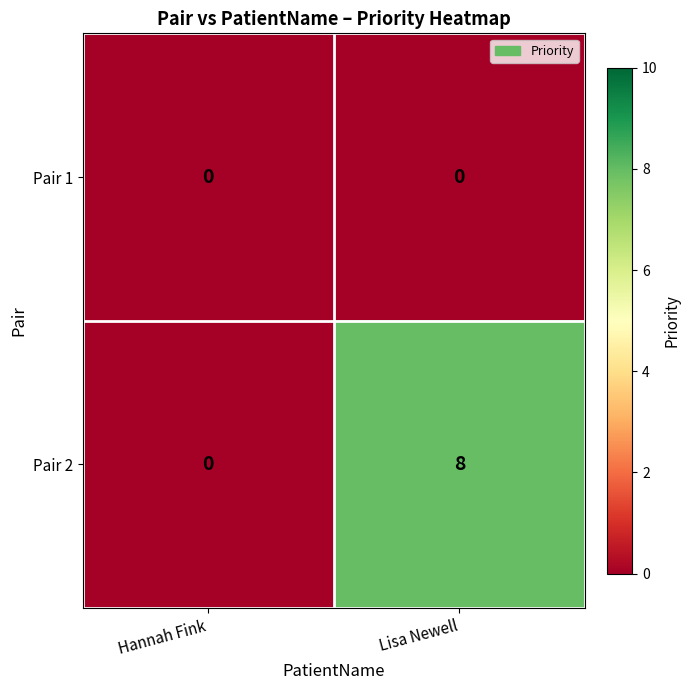

How many categories are shown in the chart?

2